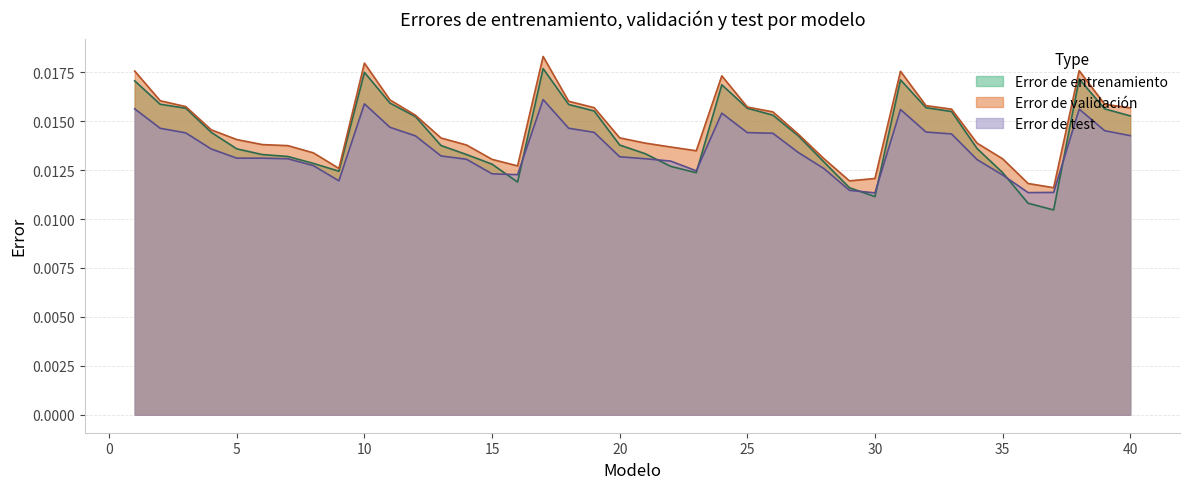

How many interior local valleys does the Error de entrenamiento series have?

5